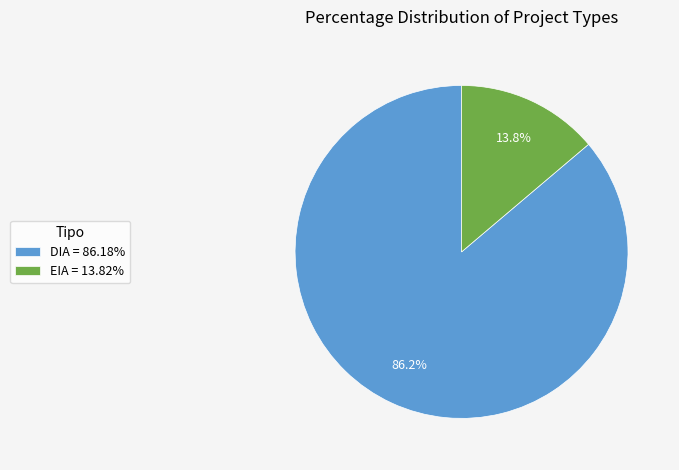

Is there any slice that represents more than half of the pie?

Yes